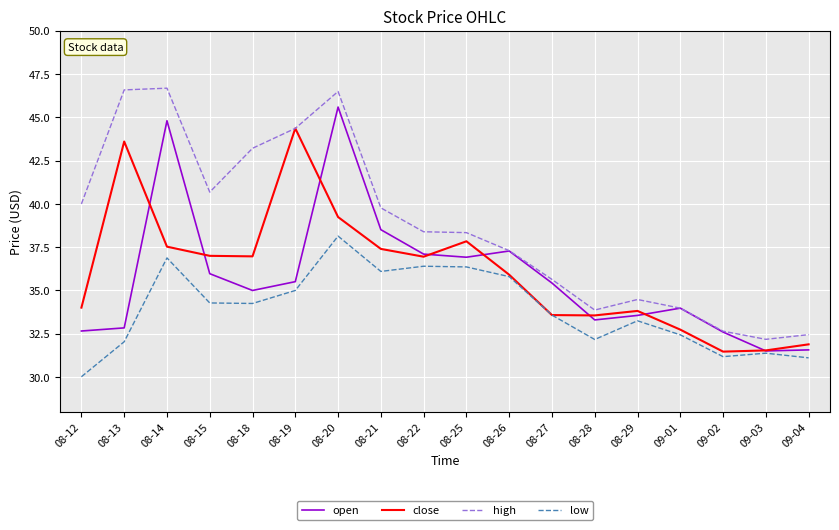

What position from the left is 09-03?

17